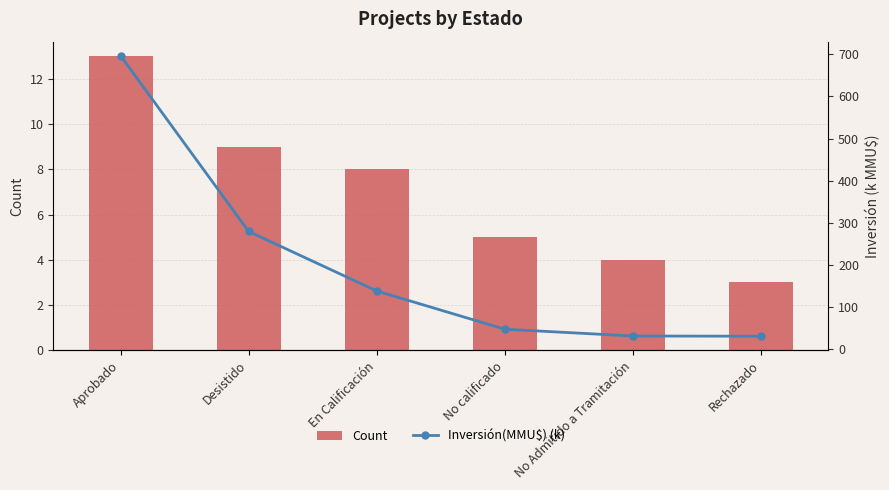

Which series has the largest range (max minus min)?

Inversión(MMU$) (k)